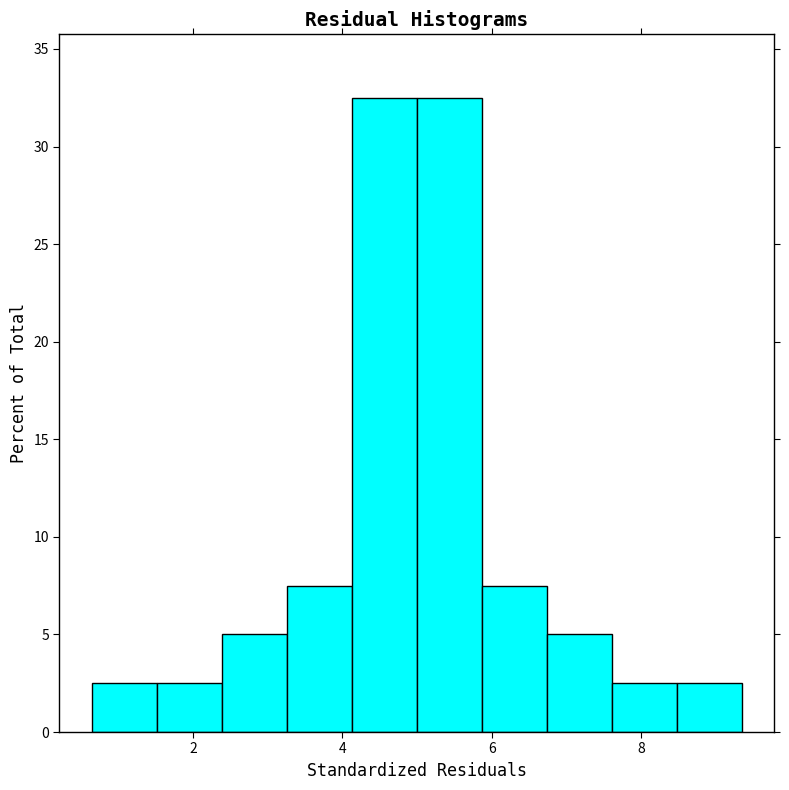

Reading left to right, transcribe this chart: for each bar, give the range it covers on the x-axis and its height. Neither the bar edges nor the heights are printed on the chart, so give them approximately, as read against the axes.

0.6 to 1.6: 2.5
1.6 to 2.4: 2.5
2.4 to 3.2: 5.0
3.2 to 4.2: 7.5
4.2 to 5.0: 32.5
5.0 to 5.8: 32.5
5.8 to 6.8: 7.5
6.8 to 7.6: 5.0
7.6 to 8.4: 2.5
8.4 to 9.4: 2.5